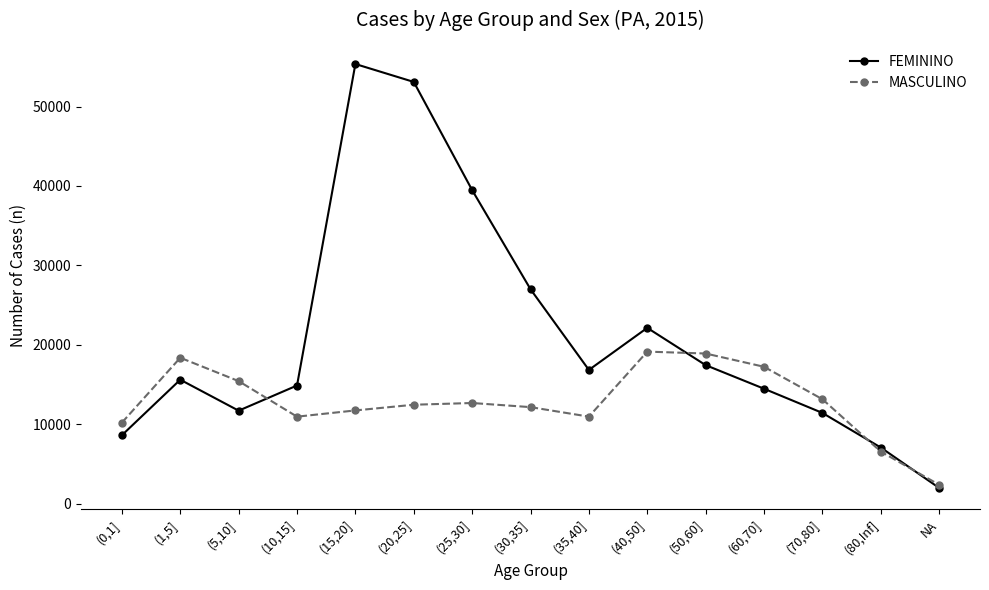

What are all the series names shown in the legend?

FEMININO, MASCULINO